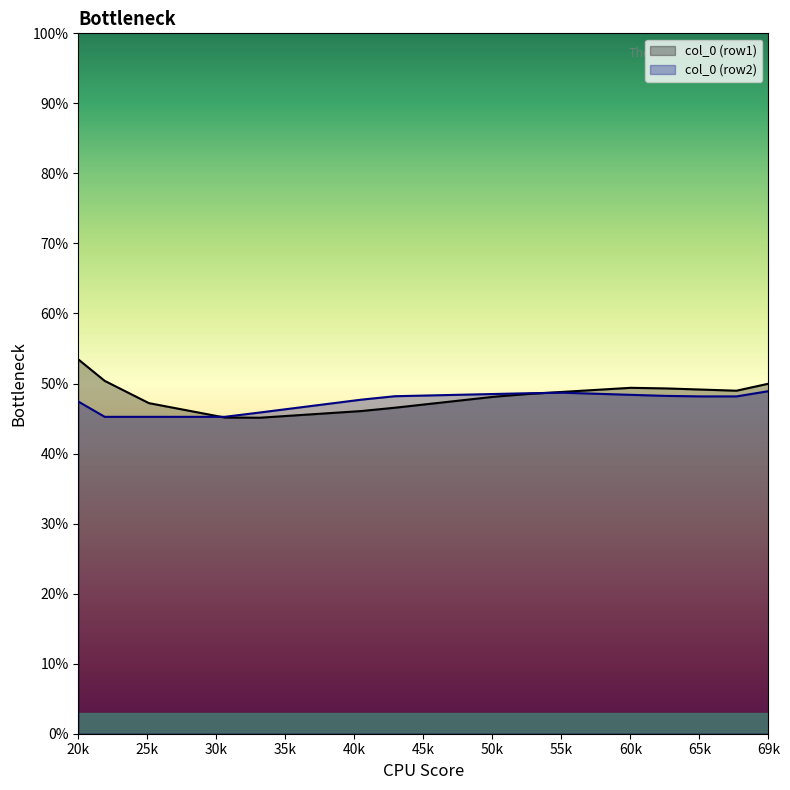

Which category has the highest value in the col_0 (row1) series?

20k